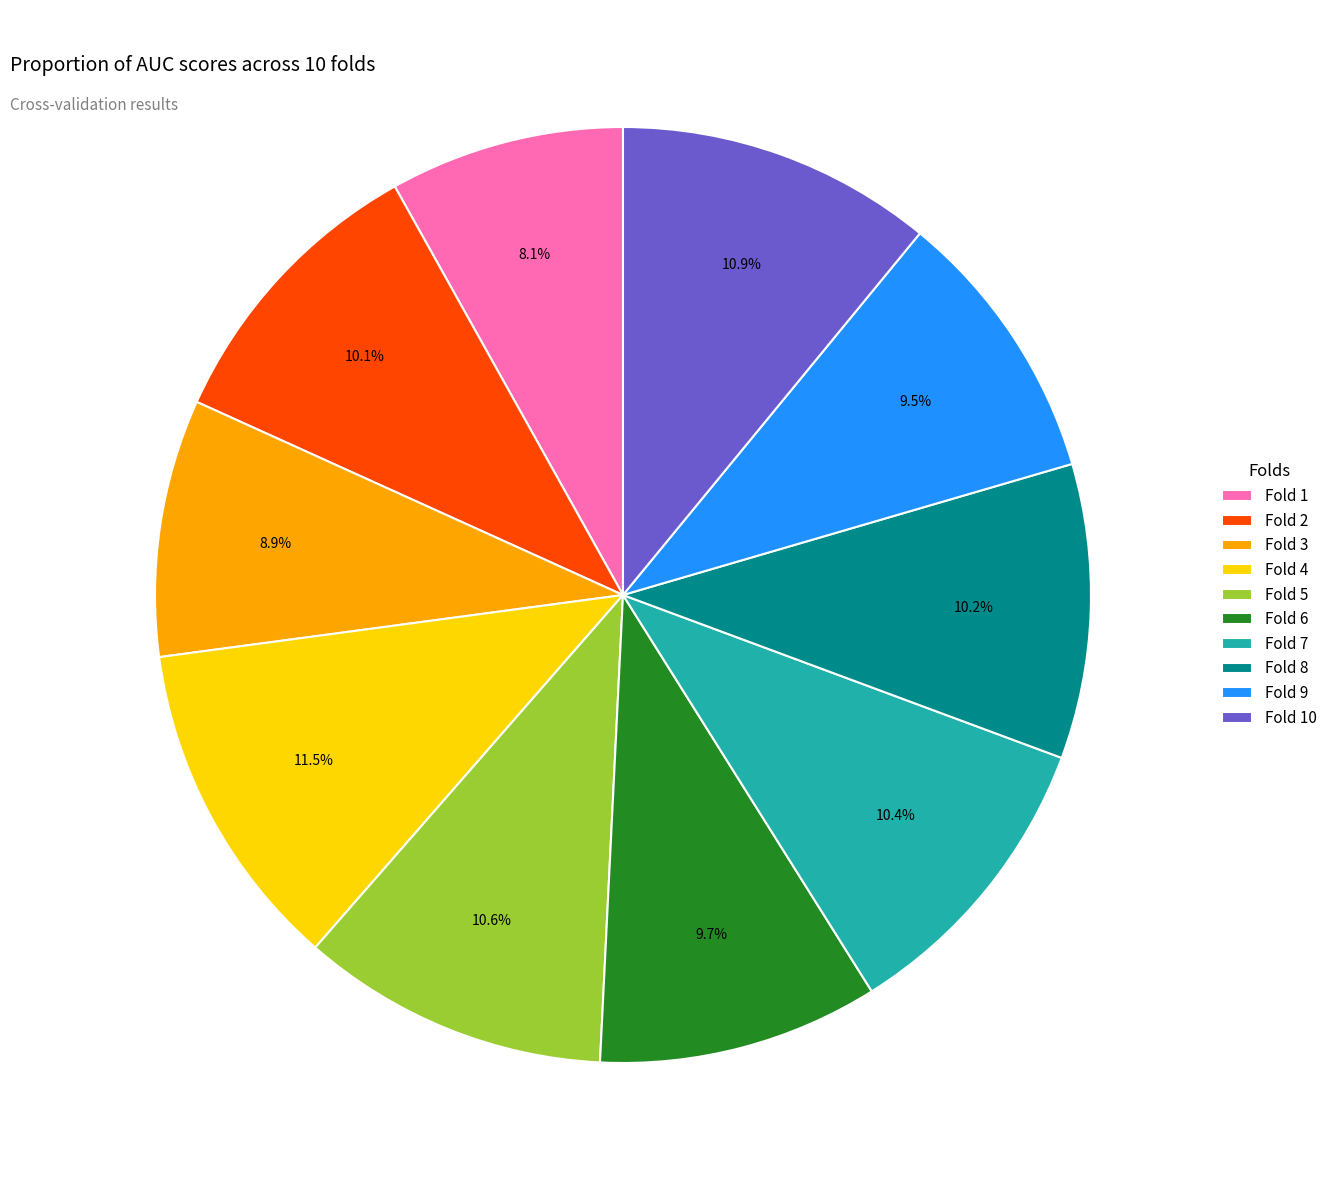

To the nearest percent, what portion does Fold 2 represent?

10%